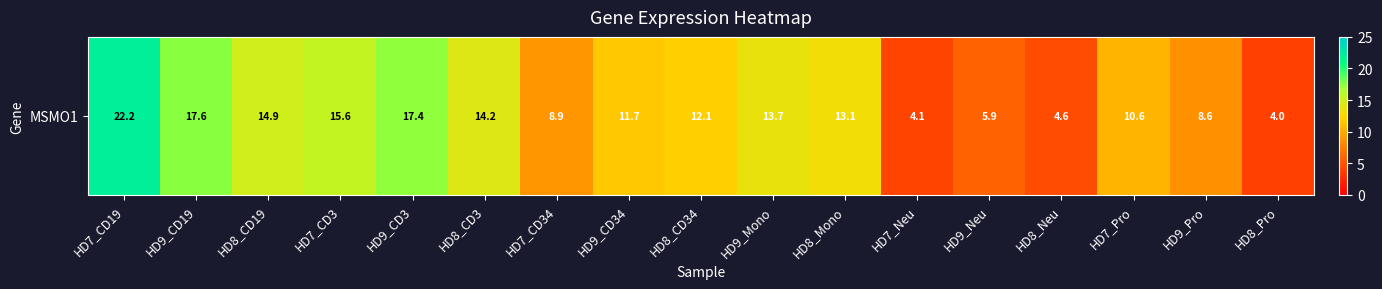

What is the minimum value shown in the chart?

4.0